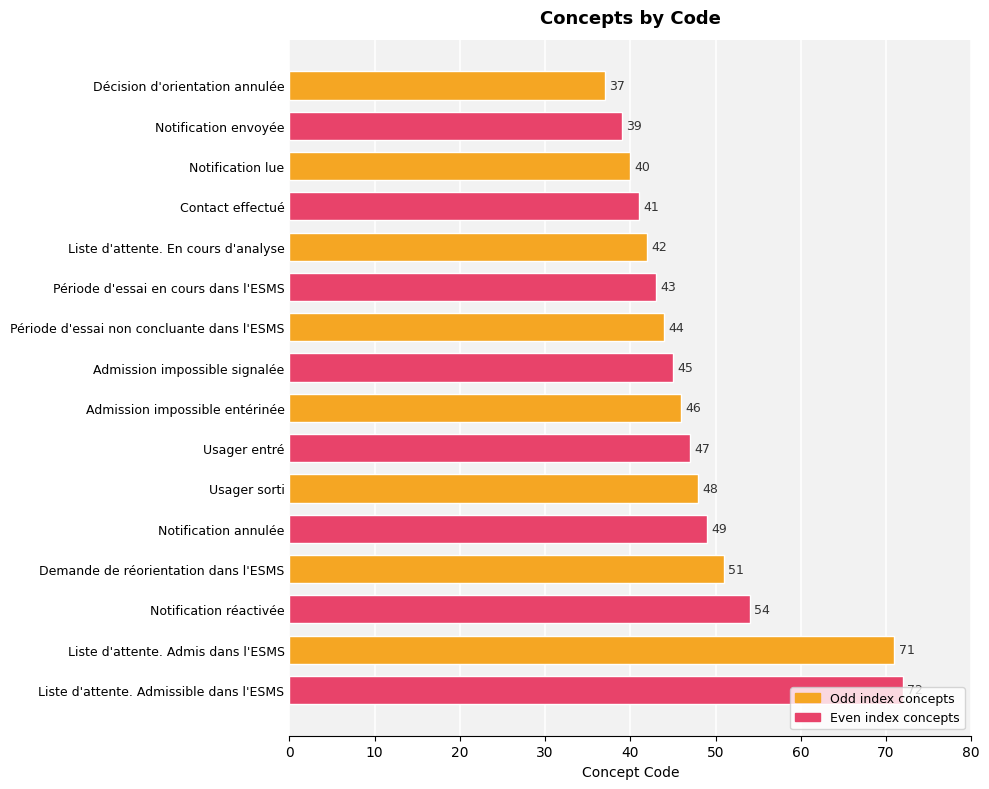

True or false: the data shows 27 at Usager entré.

False